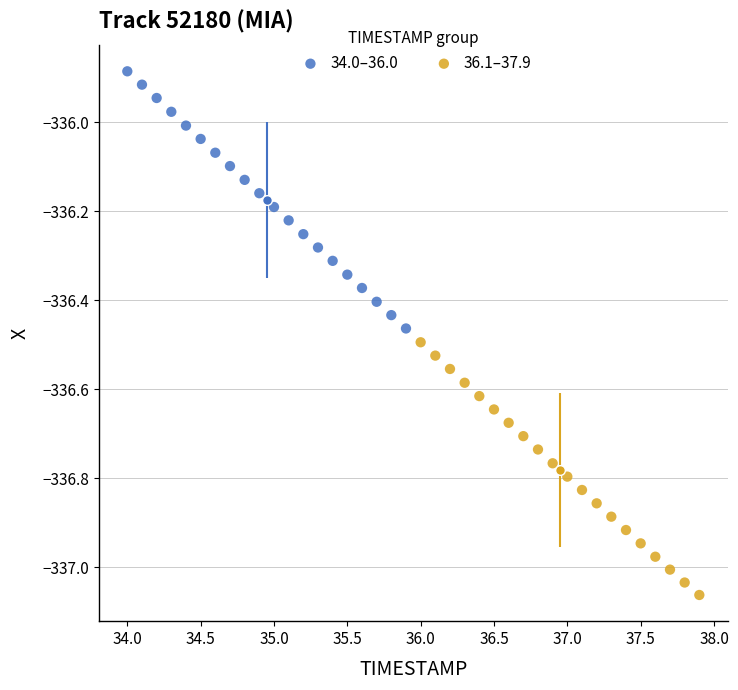

Which series contains the highest Y value?

34.0–36.0